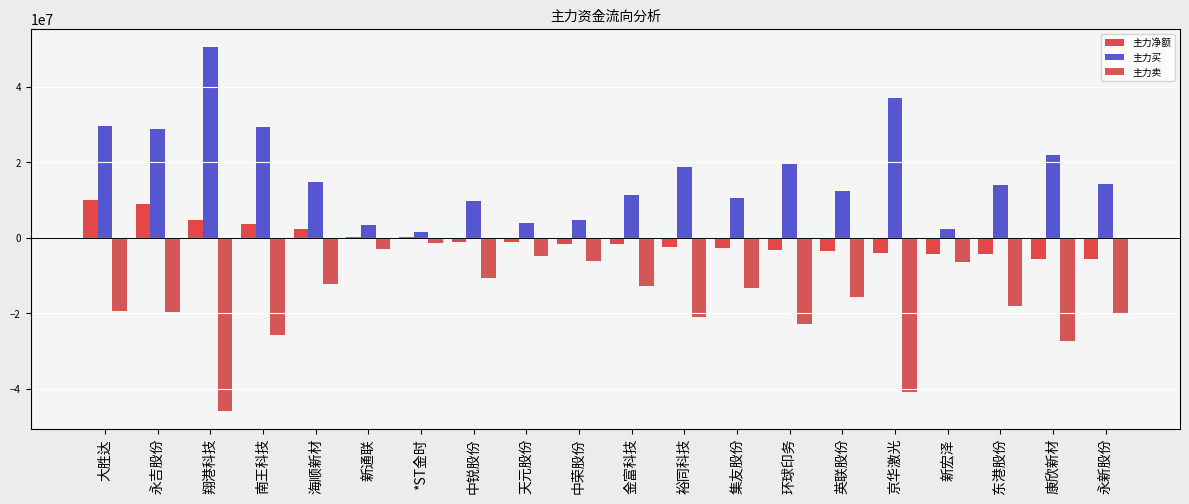

Does the chart contain stacked bars?

No